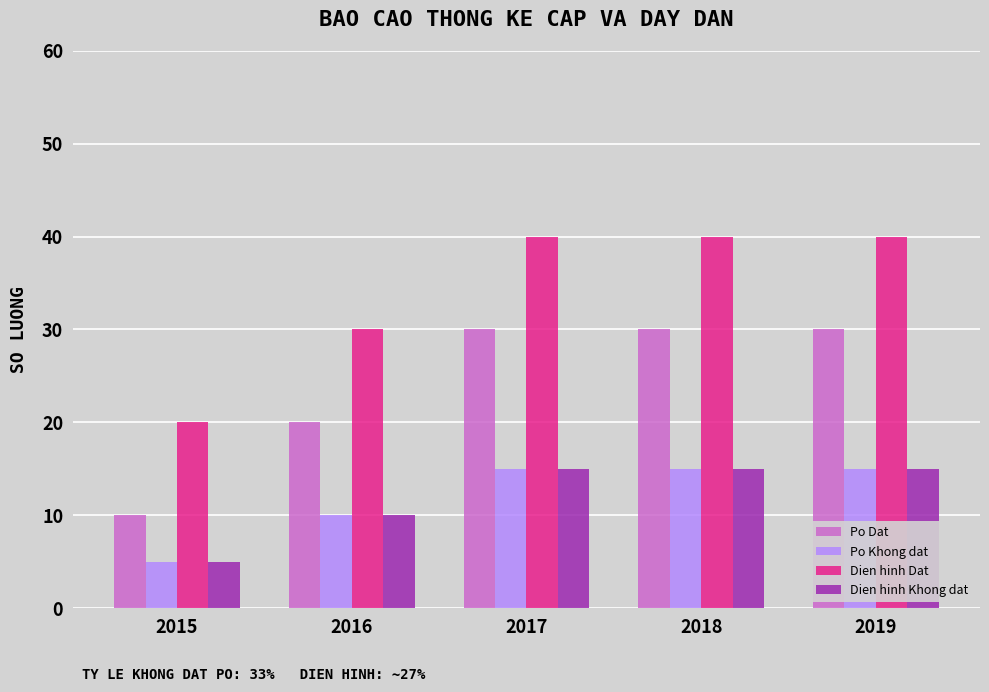

What value does the Dien hinh Dat series have at 2015?

20